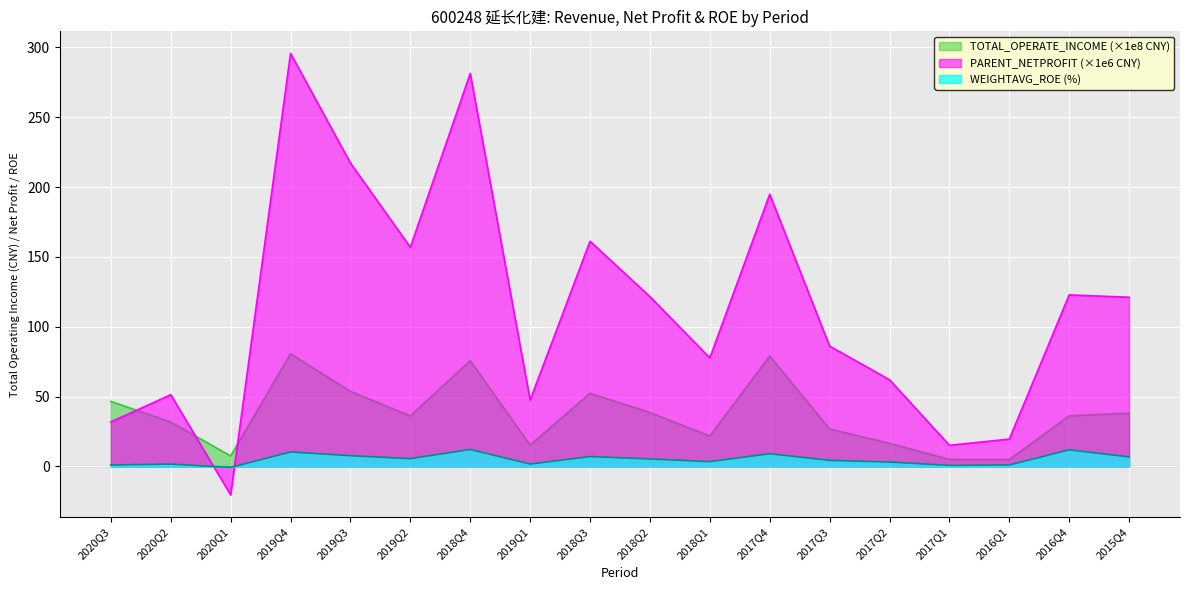

The value of WEIGHTAVG_ROE at 2017Q1 is 1.1. True or false?

False